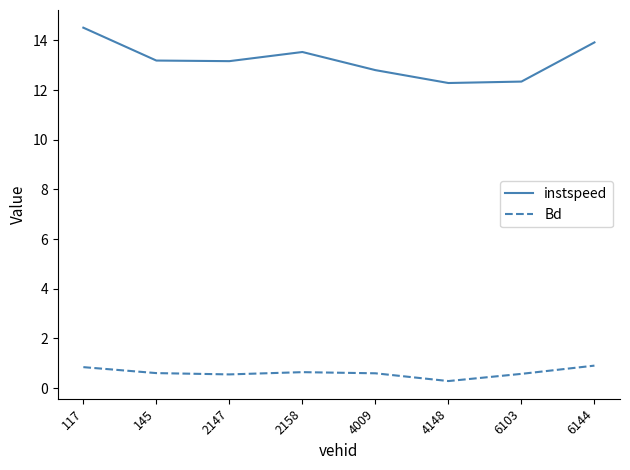

Which category has the highest value across all series?

117